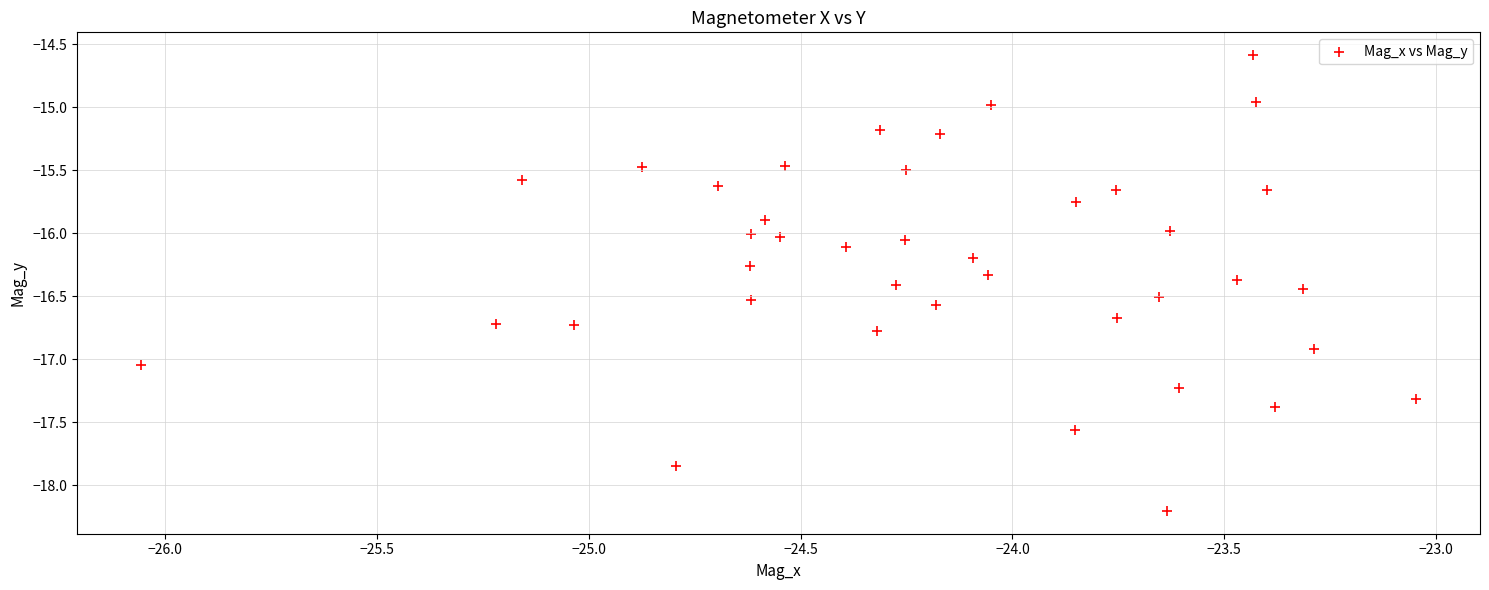

What is the range of Y values (max minus min)?

3.6